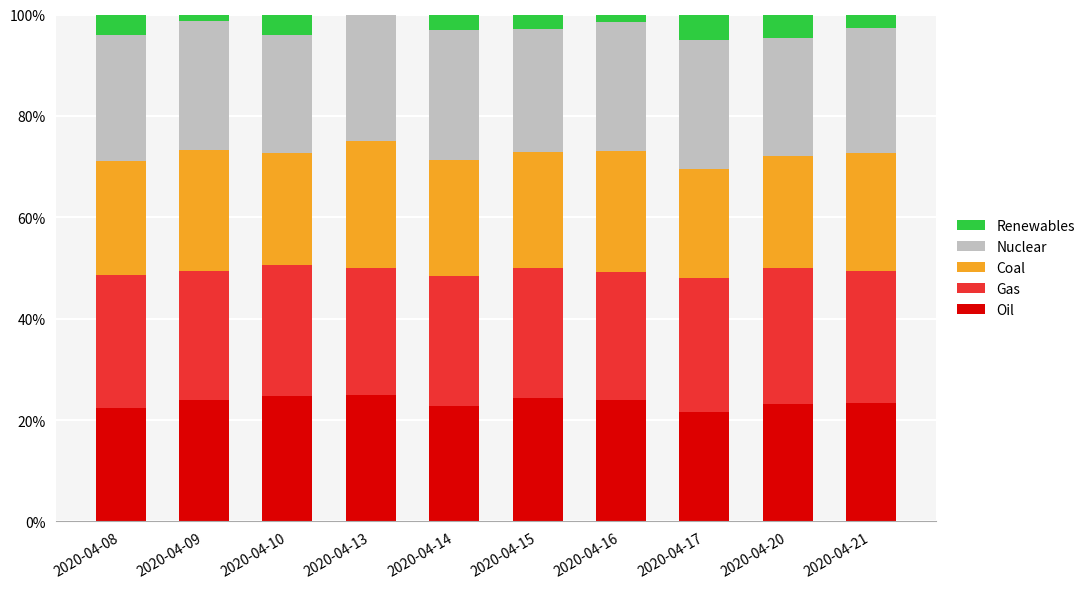

True or false: Oil has a value of 22.7 at 2020-04-14.

True